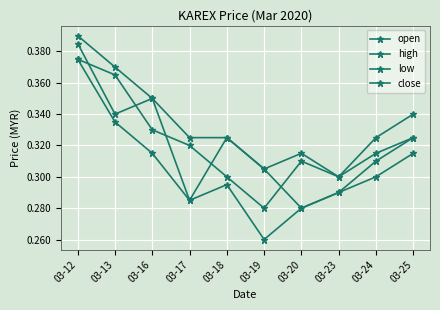

How many times do open and close cross each other?

5